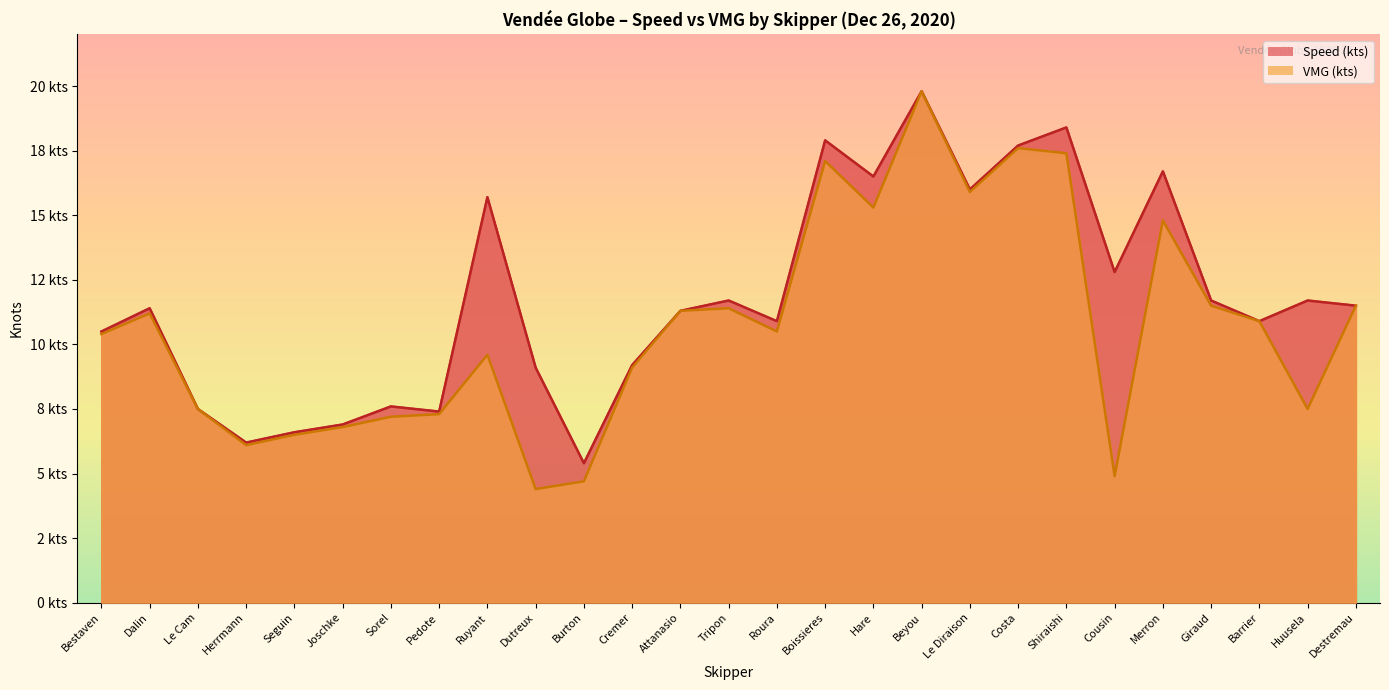

In Speed (kts), how many points are lower than both neighbors (excluding endpoints)?

8